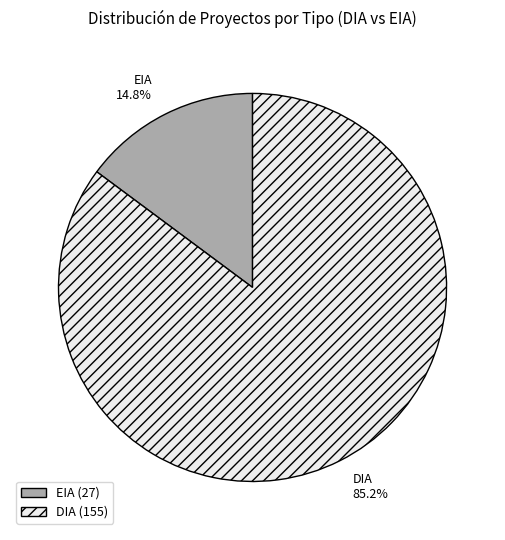

What percentage is the EIA slice, to the nearest percent?

15%